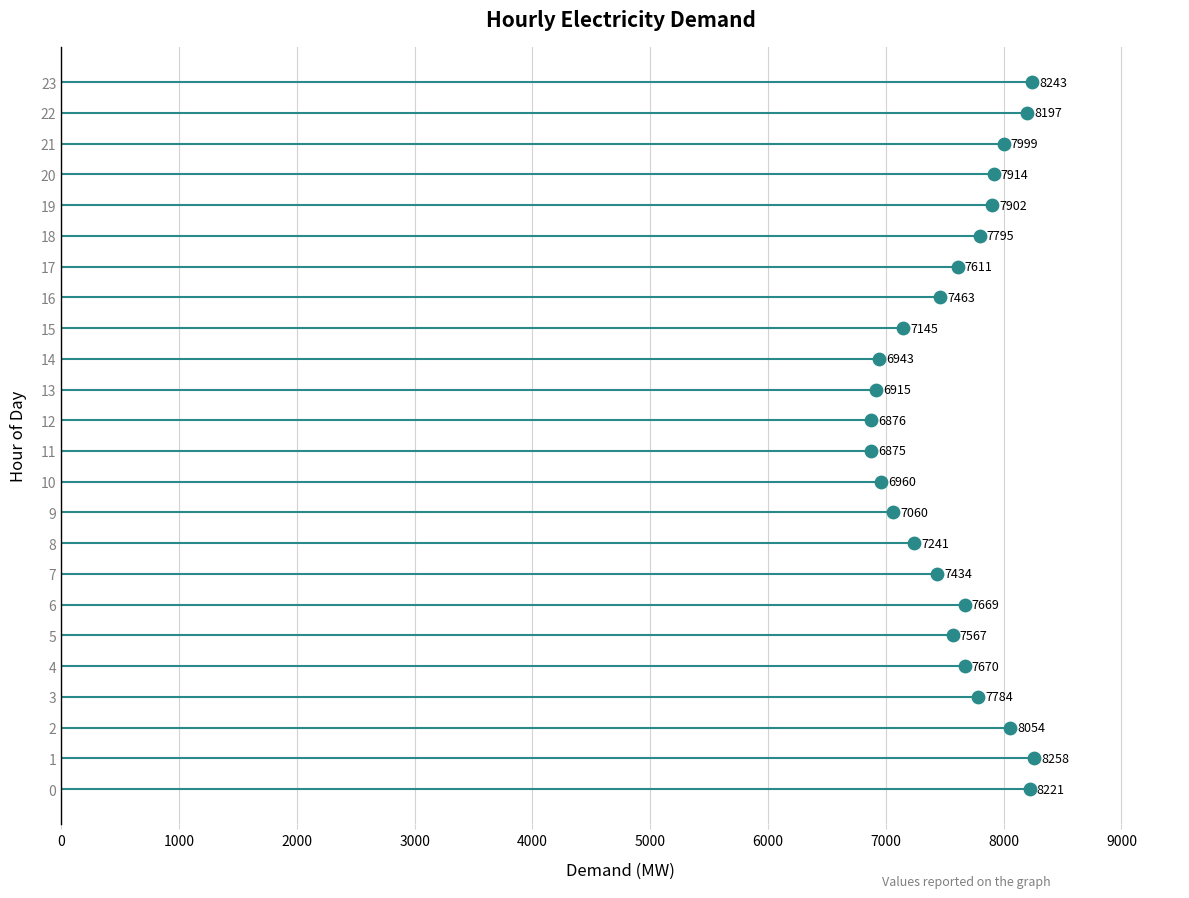

What is the range of Y values (max minus min)?

23